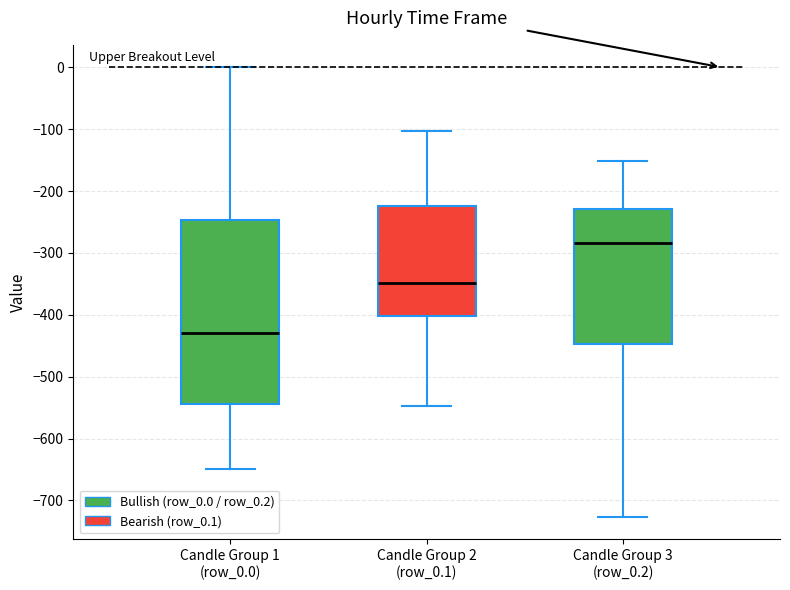

Which box is the tallest, from its lower edge to its upper edge?

Candle Group 1 (row_0.0)